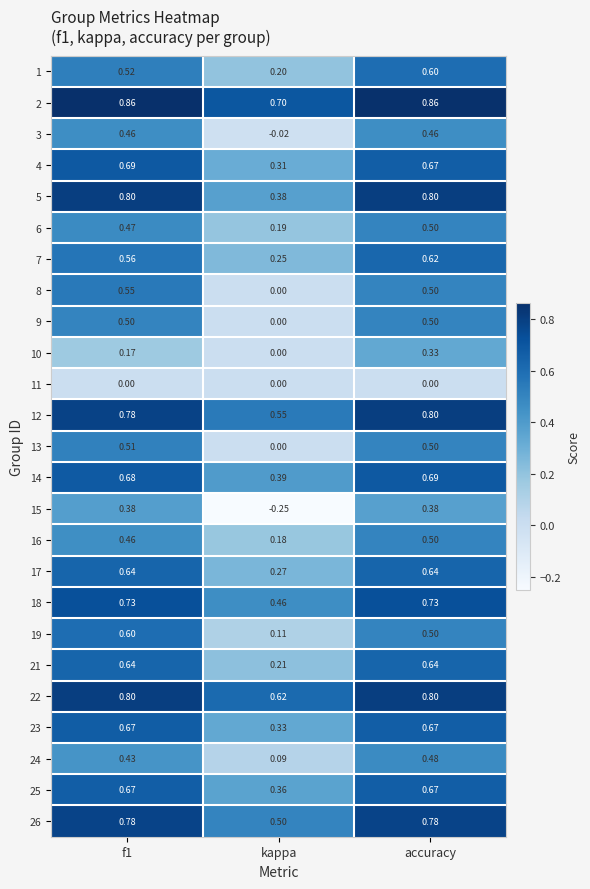

At how many categories does at least one series exceed 0?

3